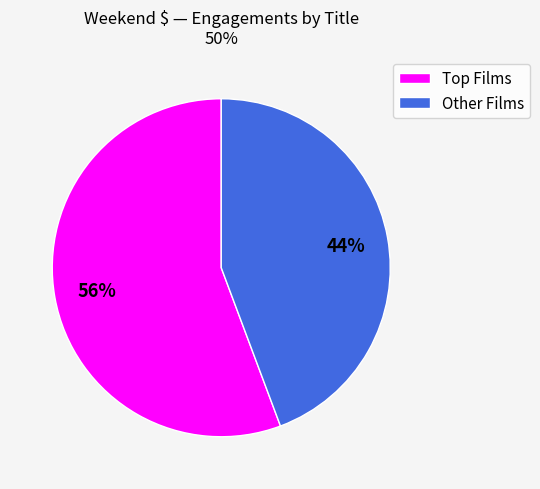

What is the majority slice?

Top Films